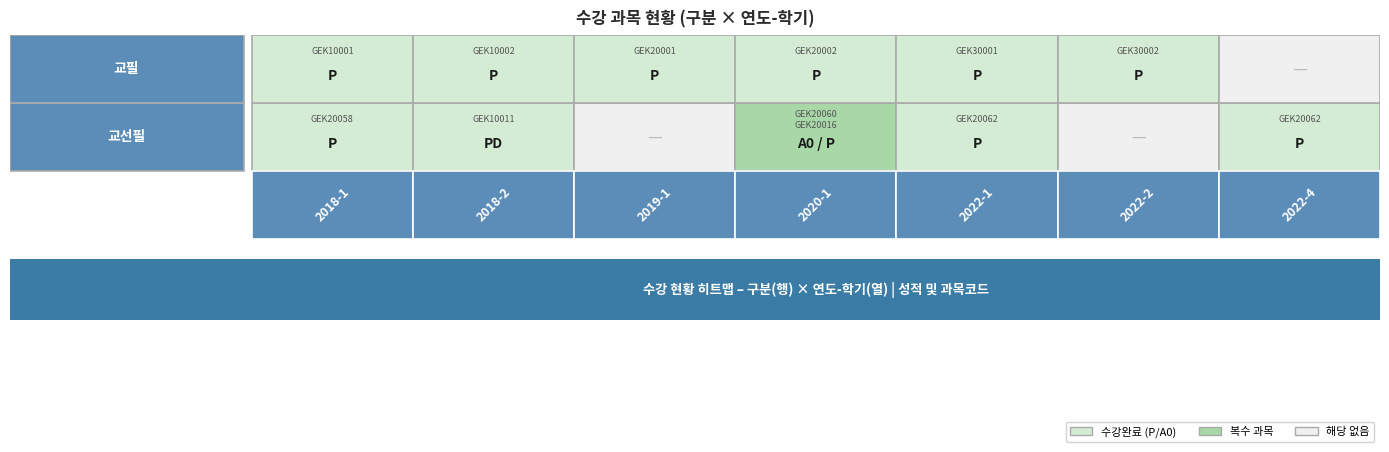

Is the value of 교선필 at 3 greater than the value of 교필 at 6?

Yes